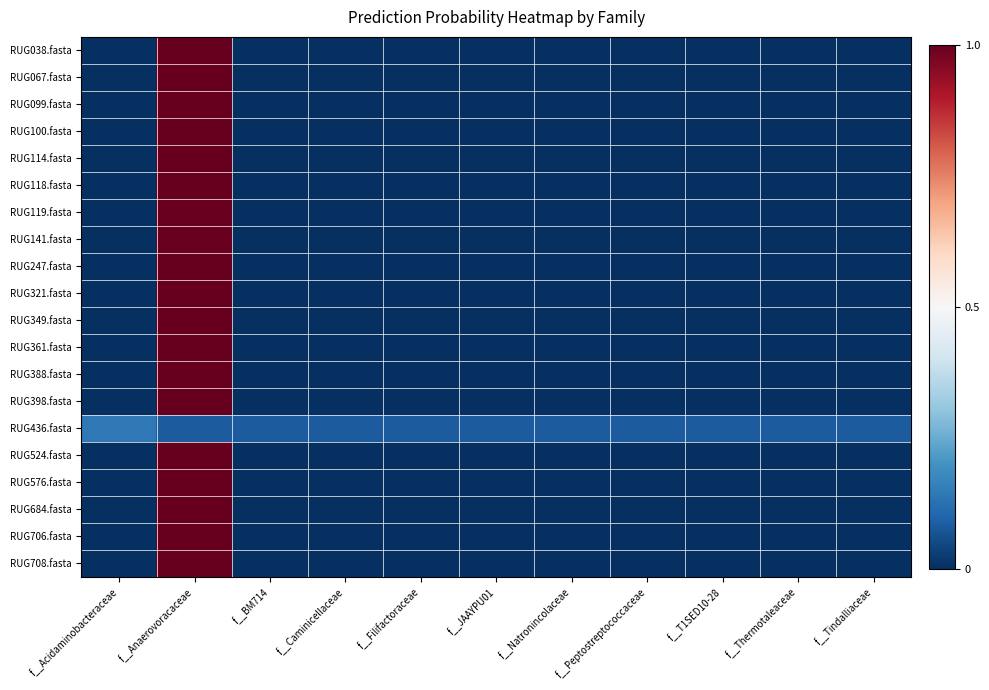

Reading right to left, extract all data points from this chart.

RUG038.fasta: f__Tindalliaceae=0.0	f__Thermotaleaceae=0.0	f__T1SED10-28=0.0	f__Peptostreptococcaceae=0.0	f__Natronincolaceae=0.0	f__JAAYPU01=0.0	f__Filifactoraceae=0.0	f__Caminicellaceae=0.0	f__BM714=0.0	f__Anaerovoracaceae=1.0	f__Acidaminobacteraceae=0.0
RUG067.fasta: f__Tindalliaceae=0.0	f__Thermotaleaceae=0.0	f__T1SED10-28=0.0	f__Peptostreptococcaceae=0.0	f__Natronincolaceae=0.0	f__JAAYPU01=0.0	f__Filifactoraceae=0.0	f__Caminicellaceae=0.0	f__BM714=0.0	f__Anaerovoracaceae=1.0	f__Acidaminobacteraceae=0.0
RUG099.fasta: f__Tindalliaceae=0.0	f__Thermotaleaceae=0.0	f__T1SED10-28=0.0	f__Peptostreptococcaceae=0.0	f__Natronincolaceae=0.0	f__JAAYPU01=0.0	f__Filifactoraceae=0.0	f__Caminicellaceae=0.0	f__BM714=0.0	f__Anaerovoracaceae=1.0	f__Acidaminobacteraceae=0.0
RUG100.fasta: f__Tindalliaceae=0.0	f__Thermotaleaceae=0.0	f__T1SED10-28=0.0	f__Peptostreptococcaceae=0.0	f__Natronincolaceae=0.0	f__JAAYPU01=0.0	f__Filifactoraceae=0.0	f__Caminicellaceae=0.0	f__BM714=0.0	f__Anaerovoracaceae=1.0	f__Acidaminobacteraceae=0.0
RUG114.fasta: f__Tindalliaceae=0.0	f__Thermotaleaceae=0.0	f__T1SED10-28=0.0	f__Peptostreptococcaceae=0.0	f__Natronincolaceae=0.0	f__JAAYPU01=0.0	f__Filifactoraceae=0.0	f__Caminicellaceae=0.0	f__BM714=0.0	f__Anaerovoracaceae=1.0	f__Acidaminobacteraceae=0.0
RUG118.fasta: f__Tindalliaceae=0.0	f__Thermotaleaceae=0.0	f__T1SED10-28=0.0	f__Peptostreptococcaceae=0.0	f__Natronincolaceae=0.0	f__JAAYPU01=0.0	f__Filifactoraceae=0.0	f__Caminicellaceae=0.0	f__BM714=0.0	f__Anaerovoracaceae=1.0	f__Acidaminobacteraceae=0.0
RUG119.fasta: f__Tindalliaceae=0.0	f__Thermotaleaceae=0.0	f__T1SED10-28=0.0	f__Peptostreptococcaceae=0.0	f__Natronincolaceae=0.0	f__JAAYPU01=0.0	f__Filifactoraceae=0.0	f__Caminicellaceae=0.0	f__BM714=0.0	f__Anaerovoracaceae=1.0	f__Acidaminobacteraceae=0.0
RUG141.fasta: f__Tindalliaceae=0.0	f__Thermotaleaceae=0.0	f__T1SED10-28=0.0	f__Peptostreptococcaceae=0.0	f__Natronincolaceae=0.0	f__JAAYPU01=0.0	f__Filifactoraceae=0.0	f__Caminicellaceae=0.0	f__BM714=0.0	f__Anaerovoracaceae=1.0	f__Acidaminobacteraceae=0.0
RUG247.fasta: f__Tindalliaceae=0.0	f__Thermotaleaceae=0.0	f__T1SED10-28=0.0	f__Peptostreptococcaceae=0.0	f__Natronincolaceae=0.0	f__JAAYPU01=0.0	f__Filifactoraceae=0.0	f__Caminicellaceae=0.0	f__BM714=0.0	f__Anaerovoracaceae=1.0	f__Acidaminobacteraceae=0.0
RUG321.fasta: f__Tindalliaceae=0.0	f__Thermotaleaceae=0.0	f__T1SED10-28=0.0	f__Peptostreptococcaceae=0.0	f__Natronincolaceae=0.0	f__JAAYPU01=0.0	f__Filifactoraceae=0.0	f__Caminicellaceae=0.0	f__BM714=0.0	f__Anaerovoracaceae=1.0	f__Acidaminobacteraceae=0.0
RUG349.fasta: f__Tindalliaceae=0.0	f__Thermotaleaceae=0.0	f__T1SED10-28=0.0	f__Peptostreptococcaceae=0.0	f__Natronincolaceae=0.0	f__JAAYPU01=0.0	f__Filifactoraceae=0.0	f__Caminicellaceae=0.0	f__BM714=0.0	f__Anaerovoracaceae=1.0	f__Acidaminobacteraceae=0.0
RUG361.fasta: f__Tindalliaceae=0.0	f__Thermotaleaceae=0.0	f__T1SED10-28=0.0	f__Peptostreptococcaceae=0.0	f__Natronincolaceae=0.0	f__JAAYPU01=0.0	f__Filifactoraceae=0.0	f__Caminicellaceae=0.0	f__BM714=0.0	f__Anaerovoracaceae=1.0	f__Acidaminobacteraceae=0.0
RUG388.fasta: f__Tindalliaceae=0.0	f__Thermotaleaceae=0.0	f__T1SED10-28=0.0	f__Peptostreptococcaceae=0.0	f__Natronincolaceae=0.0	f__JAAYPU01=0.0	f__Filifactoraceae=0.0	f__Caminicellaceae=0.0	f__BM714=0.0	f__Anaerovoracaceae=1.0	f__Acidaminobacteraceae=0.0
RUG398.fasta: f__Tindalliaceae=0.0	f__Thermotaleaceae=0.0	f__T1SED10-28=0.0	f__Peptostreptococcaceae=0.0	f__Natronincolaceae=0.0	f__JAAYPU01=0.0	f__Filifactoraceae=0.0	f__Caminicellaceae=0.0	f__BM714=0.0	f__Anaerovoracaceae=1.0	f__Acidaminobacteraceae=0.0
RUG436.fasta: f__Tindalliaceae=0.1	f__Thermotaleaceae=0.1	f__T1SED10-28=0.1	f__Peptostreptococcaceae=0.1	f__Natronincolaceae=0.1	f__JAAYPU01=0.1	f__Filifactoraceae=0.1	f__Caminicellaceae=0.1	f__BM714=0.1	f__Anaerovoracaceae=0.1	f__Acidaminobacteraceae=0.1
RUG524.fasta: f__Tindalliaceae=0.0	f__Thermotaleaceae=0.0	f__T1SED10-28=0.0	f__Peptostreptococcaceae=0.0	f__Natronincolaceae=0.0	f__JAAYPU01=0.0	f__Filifactoraceae=0.0	f__Caminicellaceae=0.0	f__BM714=0.0	f__Anaerovoracaceae=1.0	f__Acidaminobacteraceae=0.0
RUG576.fasta: f__Tindalliaceae=0.0	f__Thermotaleaceae=0.0	f__T1SED10-28=0.0	f__Peptostreptococcaceae=0.0	f__Natronincolaceae=0.0	f__JAAYPU01=0.0	f__Filifactoraceae=0.0	f__Caminicellaceae=0.0	f__BM714=0.0	f__Anaerovoracaceae=1.0	f__Acidaminobacteraceae=0.0
RUG684.fasta: f__Tindalliaceae=0.0	f__Thermotaleaceae=0.0	f__T1SED10-28=0.0	f__Peptostreptococcaceae=0.0	f__Natronincolaceae=0.0	f__JAAYPU01=0.0	f__Filifactoraceae=0.0	f__Caminicellaceae=0.0	f__BM714=0.0	f__Anaerovoracaceae=1.0	f__Acidaminobacteraceae=0.0
RUG706.fasta: f__Tindalliaceae=0.0	f__Thermotaleaceae=0.0	f__T1SED10-28=0.0	f__Peptostreptococcaceae=0.0	f__Natronincolaceae=0.0	f__JAAYPU01=0.0	f__Filifactoraceae=0.0	f__Caminicellaceae=0.0	f__BM714=0.0	f__Anaerovoracaceae=1.0	f__Acidaminobacteraceae=0.0
RUG708.fasta: f__Tindalliaceae=0.0	f__Thermotaleaceae=0.0	f__T1SED10-28=0.0	f__Peptostreptococcaceae=0.0	f__Natronincolaceae=0.0	f__JAAYPU01=0.0	f__Filifactoraceae=0.0	f__Caminicellaceae=0.0	f__BM714=0.0	f__Anaerovoracaceae=1.0	f__Acidaminobacteraceae=0.0